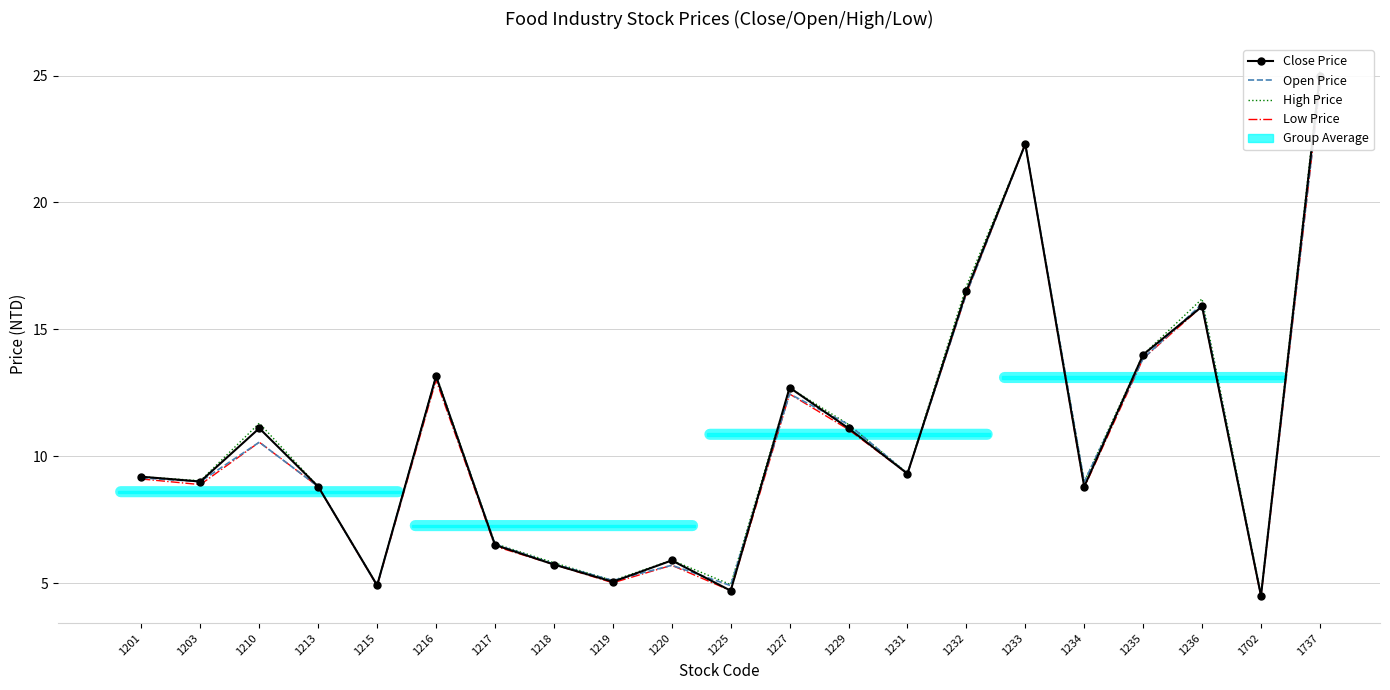

How many interior local peaks does the Open Price series have?

6